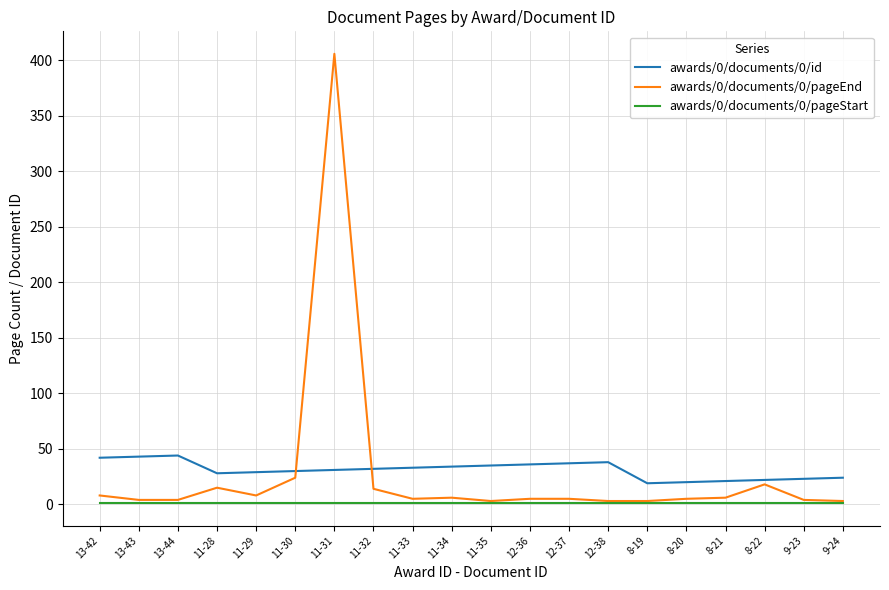

List the series in order of their peak value, lowest first.

awards/0/documents/0/pageStart, awards/0/documents/0/id, awards/0/documents/0/pageEnd